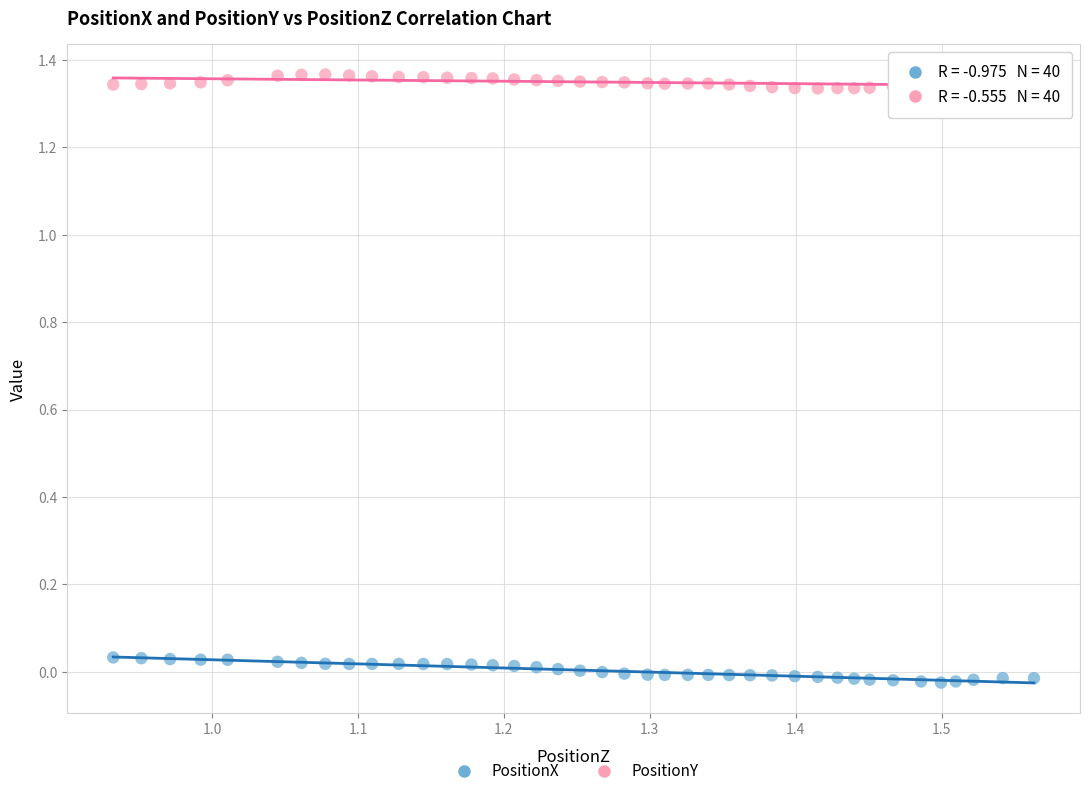

Which series has the widest spread of Y values?

PositionX